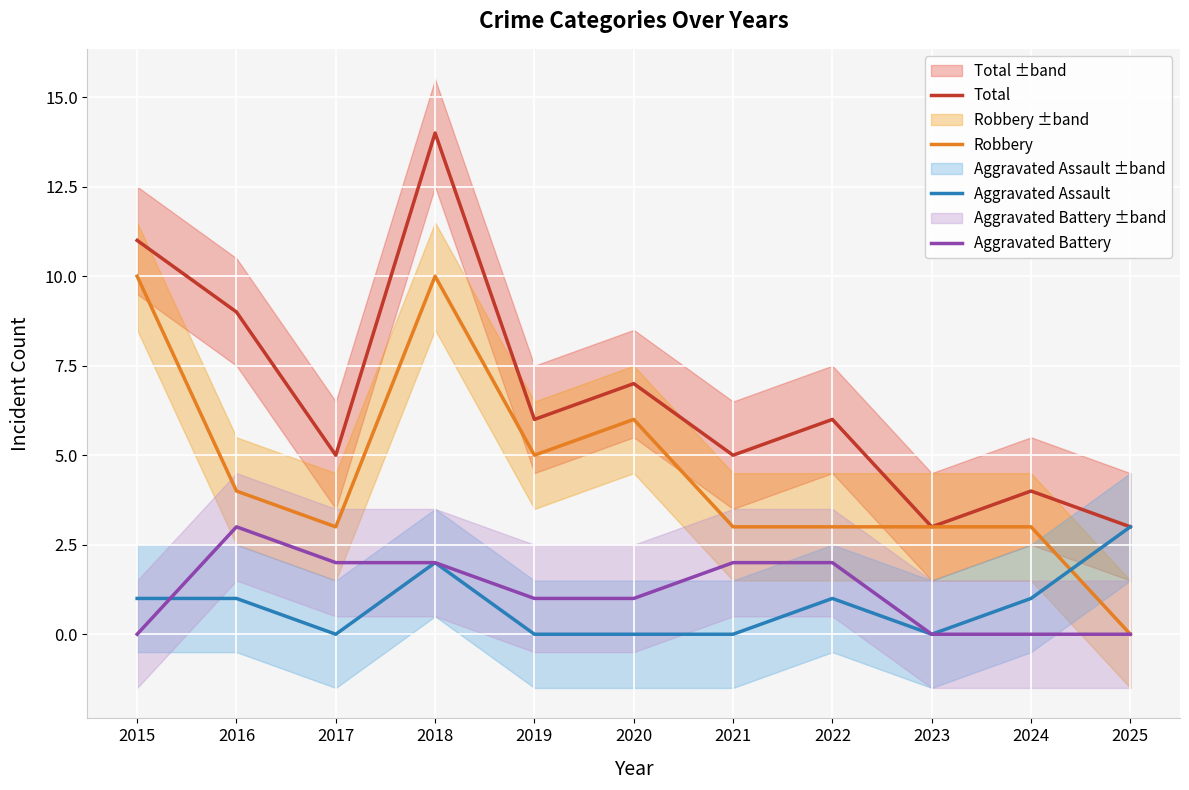

At which label does Total reach its minimum?

2023